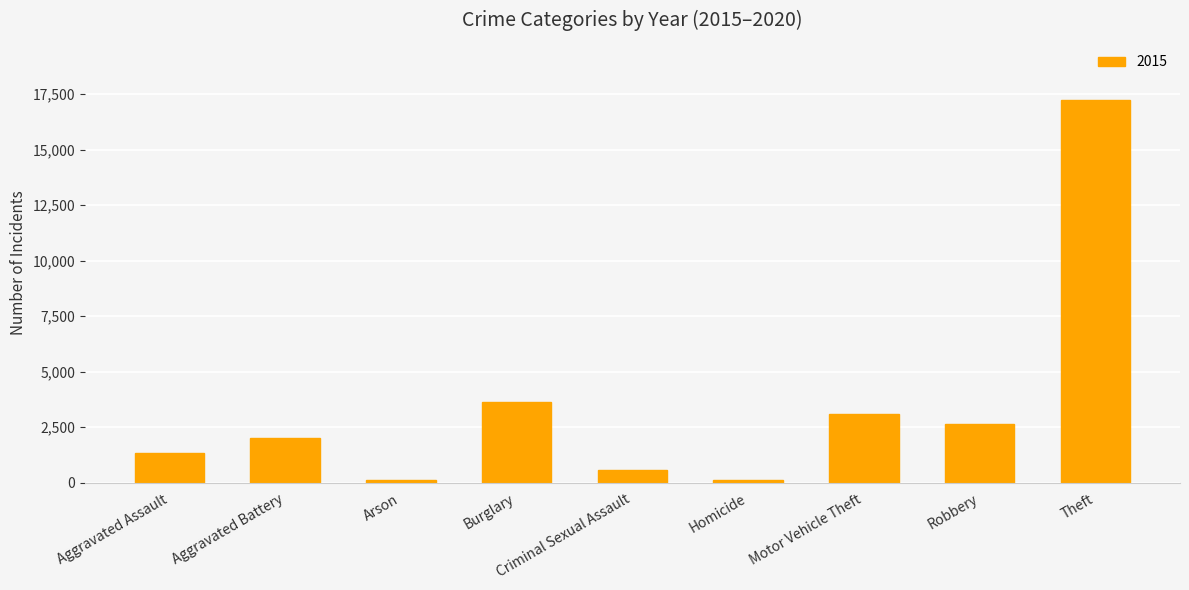

At which label is the value closest to 8677?

Burglary